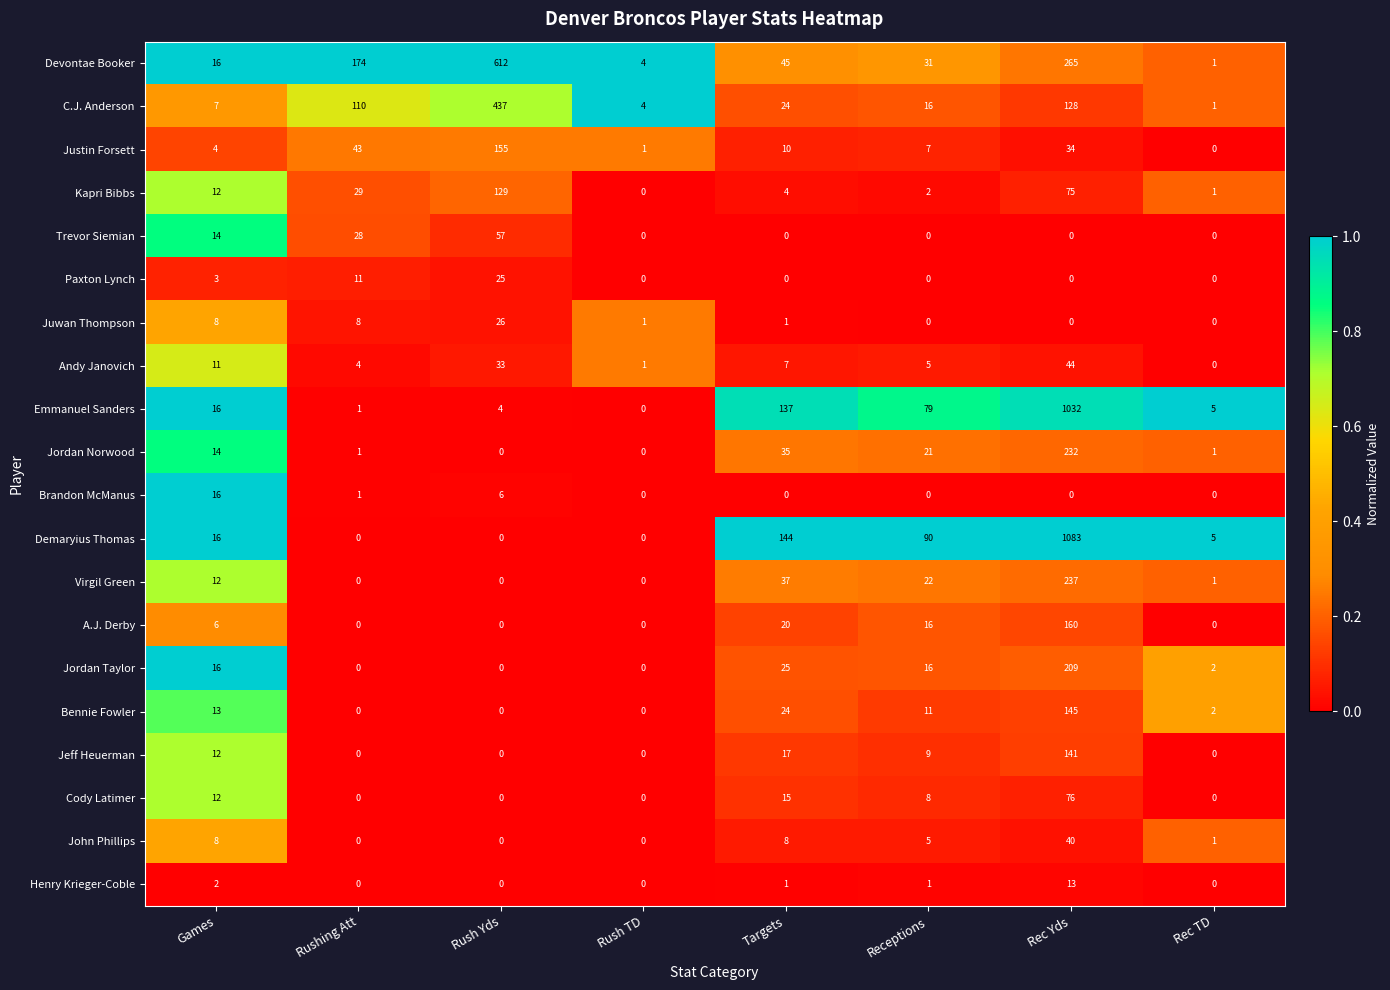

What is the difference between the highest and lowest values at Rushing Att?

174